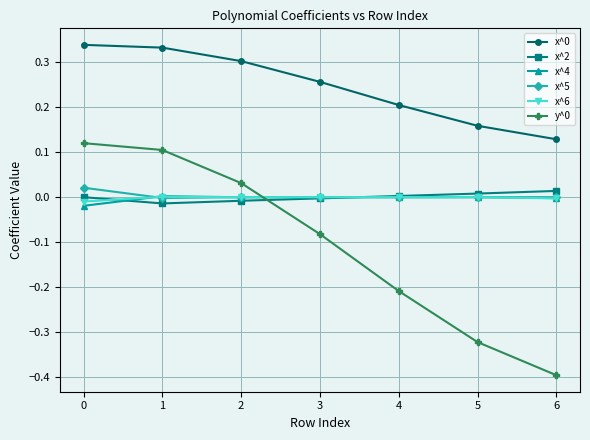

Which label corresponds to the smallest value in the chart?

6